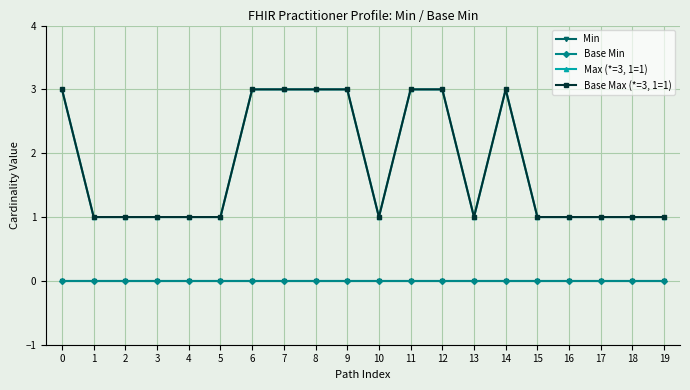

Is this an area chart (filled region under the line)?

No